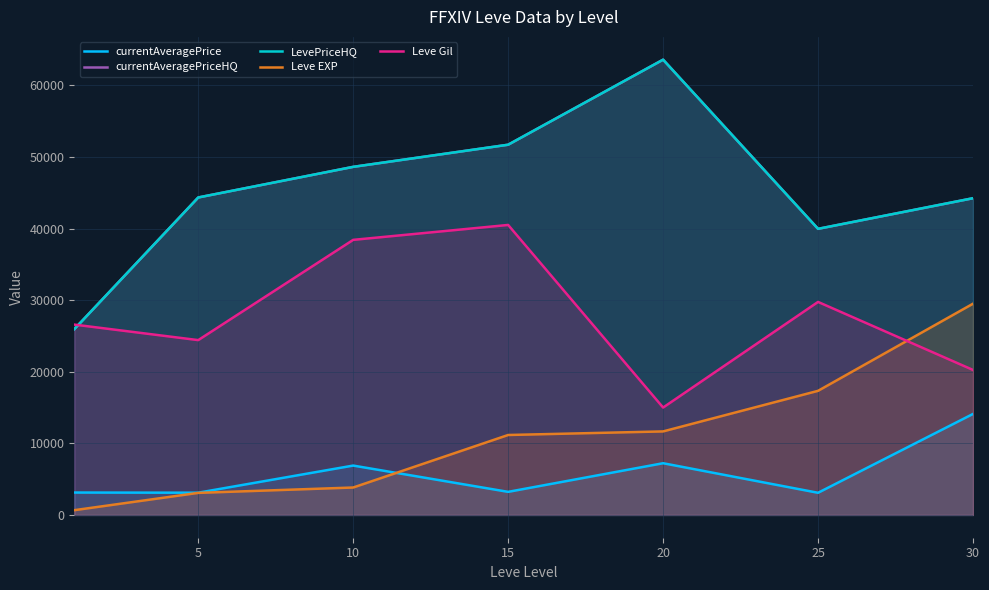

True or false: currentAveragePrice and currentAveragePriceHQ intersect in this chart.

False